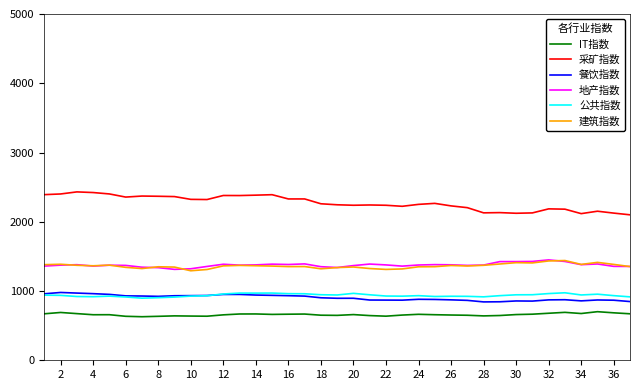

Which series has the largest total across all categories?

采矿指数